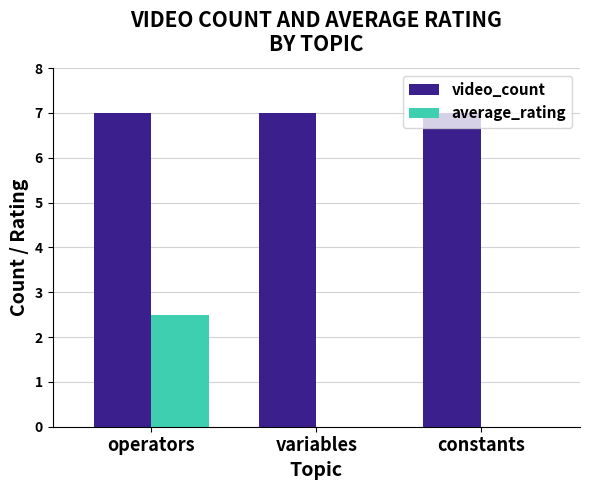

Which series changed the most between operators and constants?

average_rating